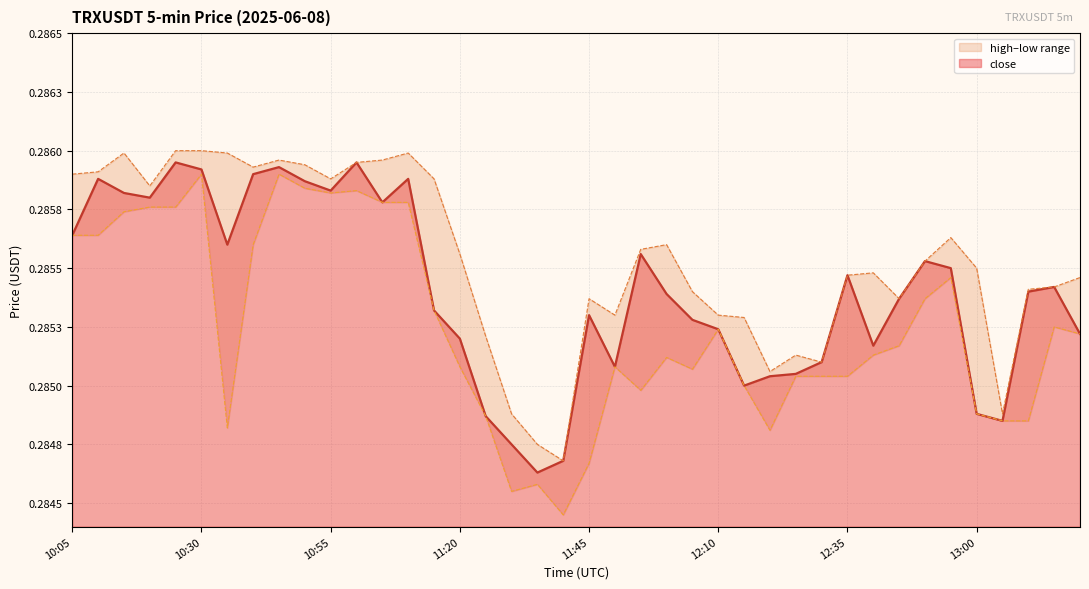

What position from the left is 12:15?

27